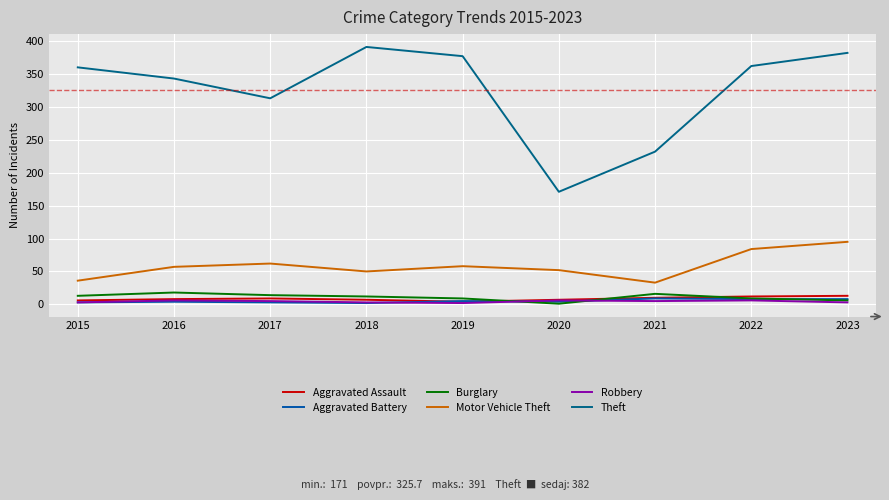

Is it true that Burglary equals 2 at 2023?

False